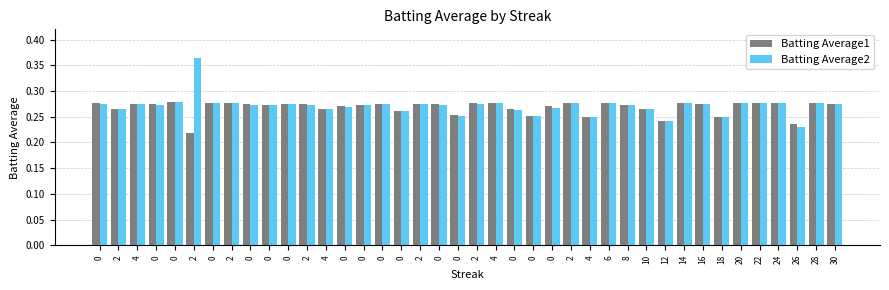

How many distinct data groups are displayed?

2